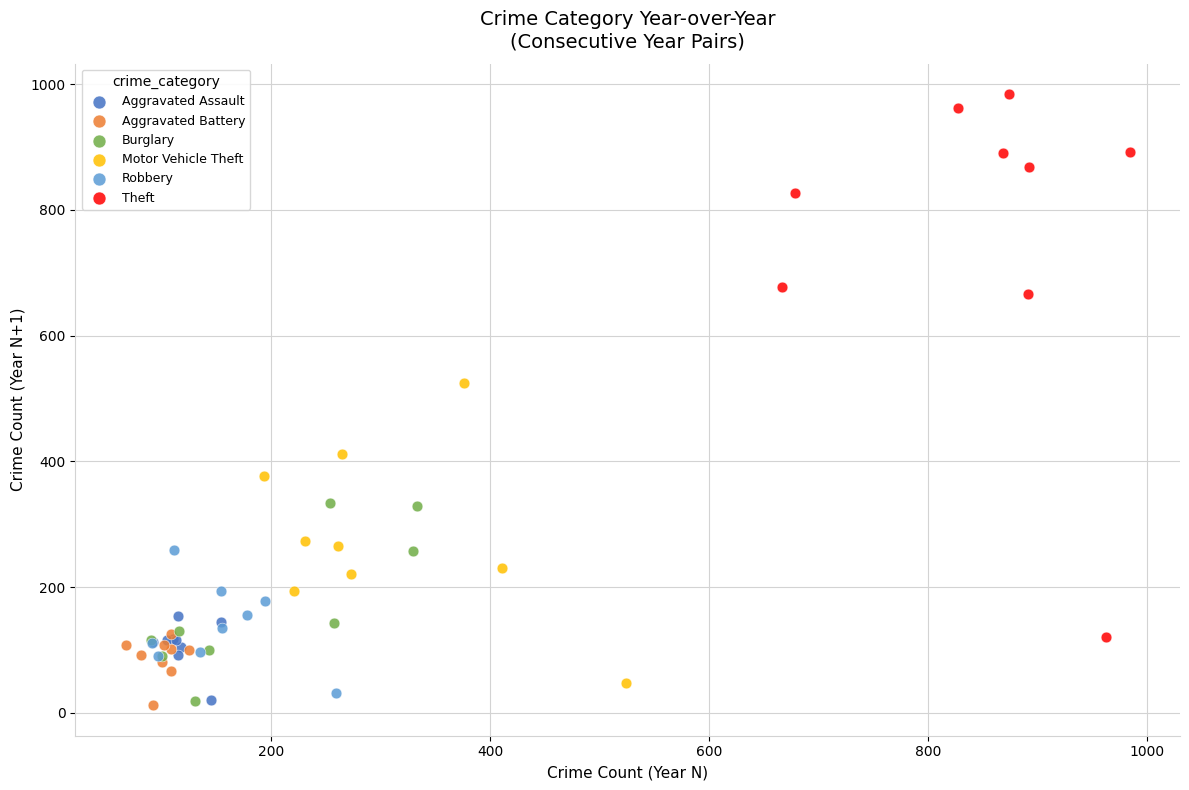

Which series reaches the maximum Y coordinate?

Theft